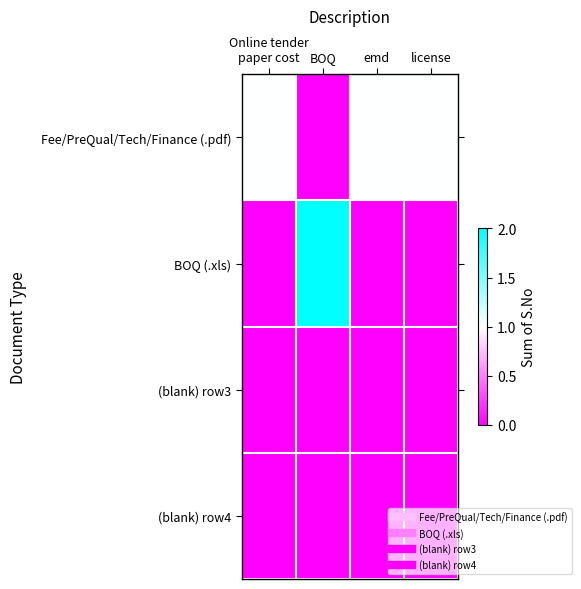

Reading left to right, transcribe all the data shown in this chart.

Fee/PreQual/Tech/Finance (.pdf): Online tender
paper cost=0.5	BOQ=0.0	emd=0.5	license=0.5
BOQ (.xls): Online tender
paper cost=0.0	BOQ=1.0	emd=0.0	license=0.0
(blank) row3: Online tender
paper cost=0.0	BOQ=0.0	emd=0.0	license=0.0
(blank) row4: Online tender
paper cost=0.0	BOQ=0.0	emd=0.0	license=0.0